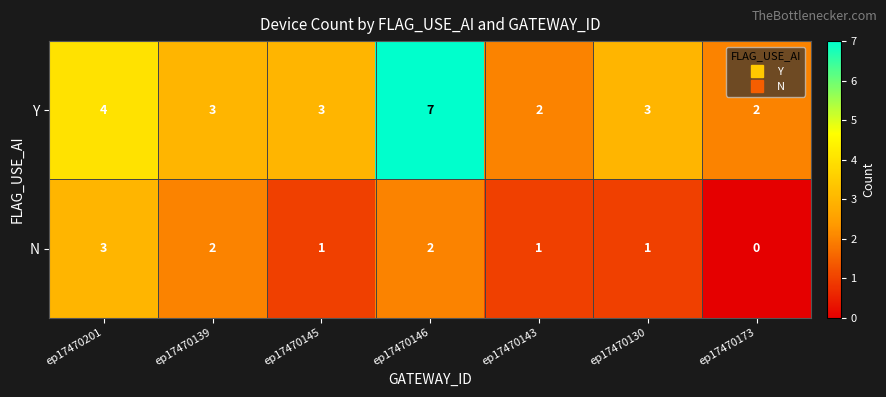

Which category has the highest value across all series?

ep17470146